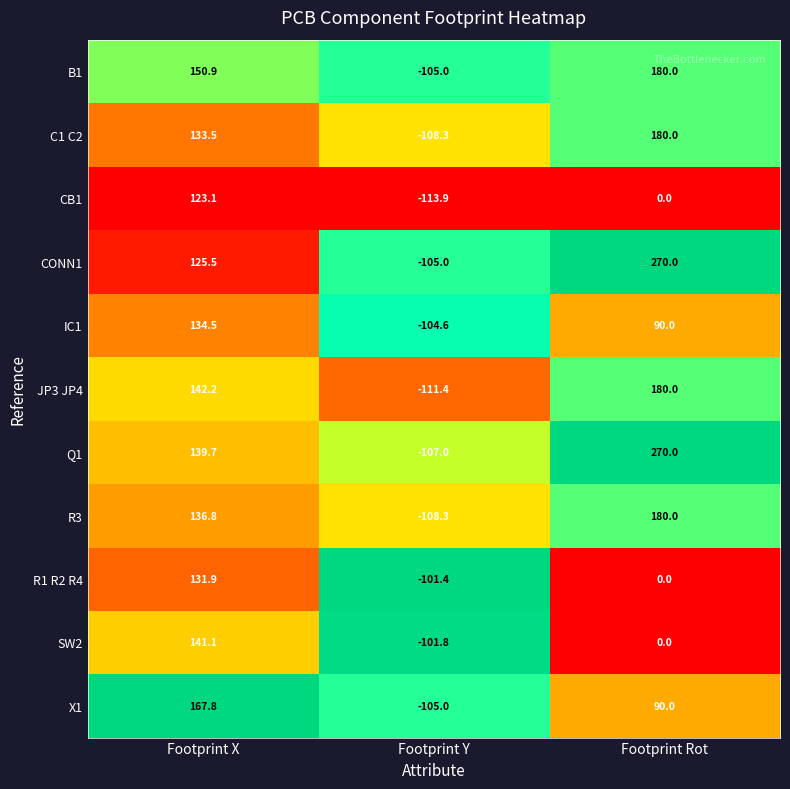

At which category does the chart reach its peak across all series?

Footprint Rot